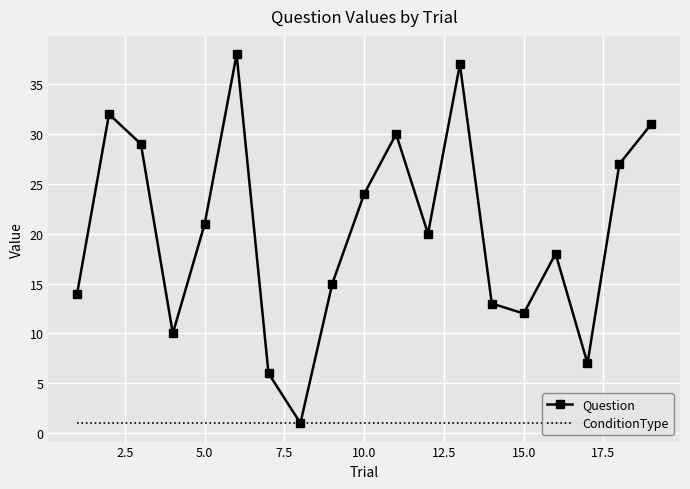

How many data points in Question are above 20?

9